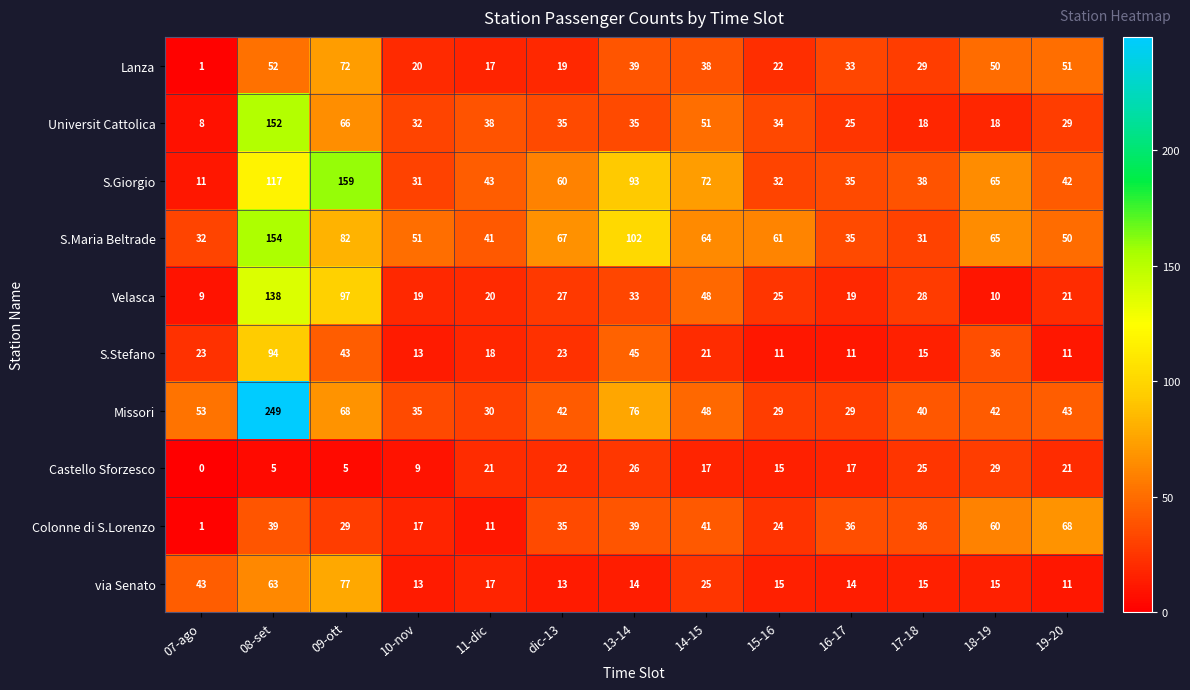

Rank the series by their maximum value, from highest to lowest.

Missori, S.Giorgio, S.Maria Beltrade, Universit Cattolica, Velasca, S.Stefano, via Senato, Lanza, Colonne di S.Lorenzo, Castello Sforzesco